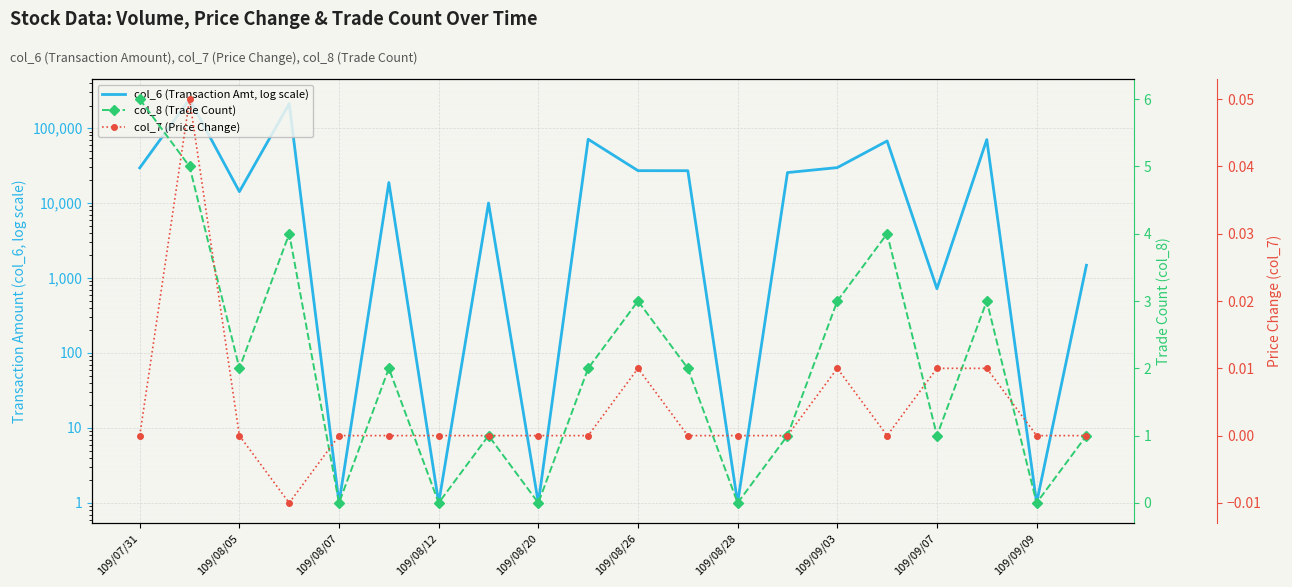

At which label is col_7 (Price Change) closest to 0?

109/07/31